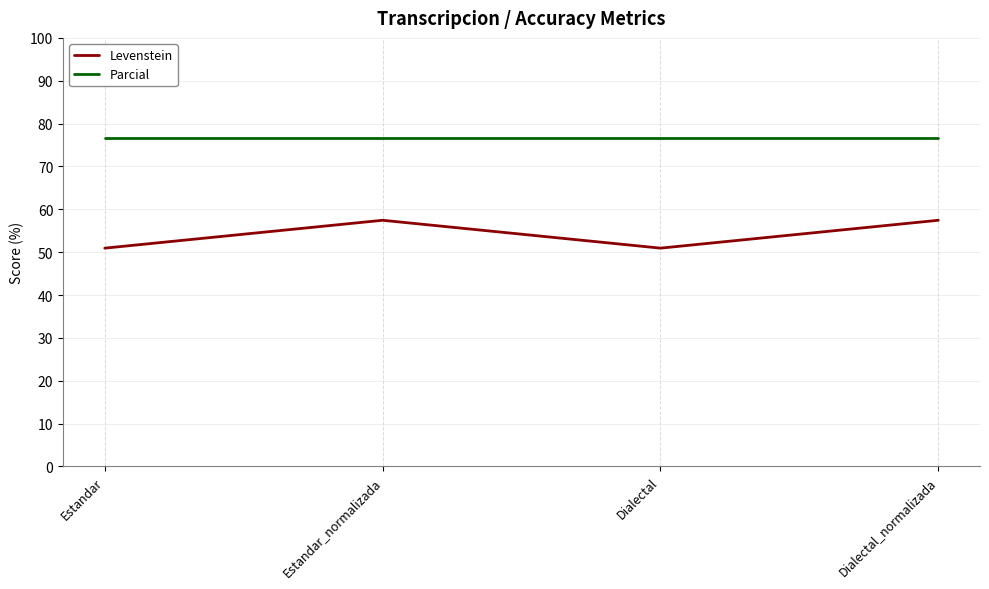

Reading left to right, transcribe all the data shown in this chart.

Levenstein: Estandar=50.9	Estandar_normalizada=57.4	Dialectal=50.9	Dialectal_normalizada=57.4
Parcial: Estandar=76.7	Estandar_normalizada=76.7	Dialectal=76.7	Dialectal_normalizada=76.7